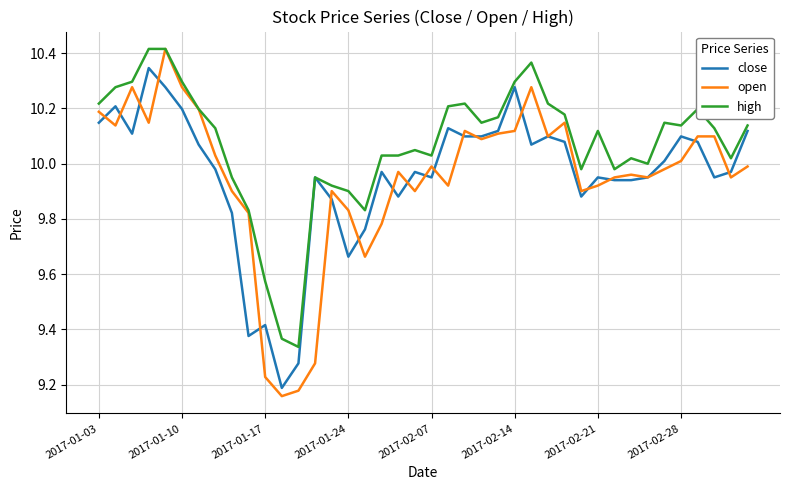

Which series has the largest total across all categories?

high